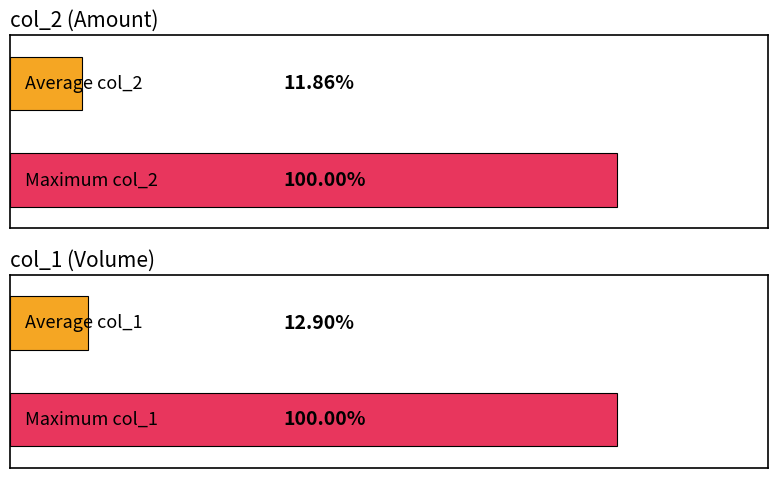

What is the sum of all col_1 (Volume) values?

5665000